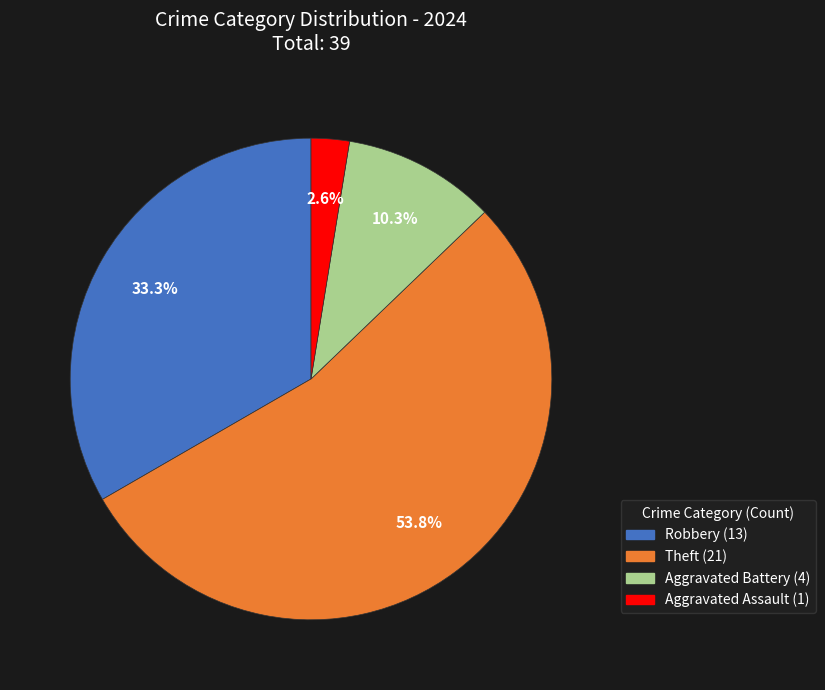

Is there any slice that represents more than half of the pie?

Yes